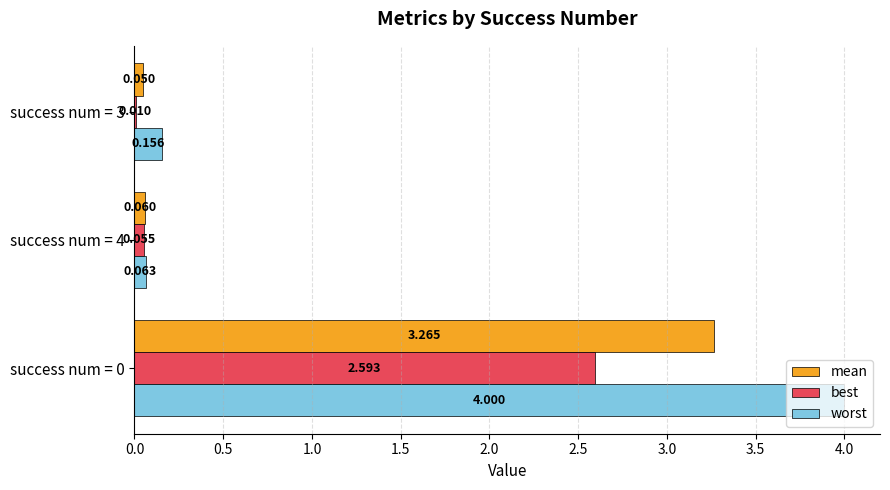

Between success num = 4 and success num = 3, which series saw the biggest shift?

worst